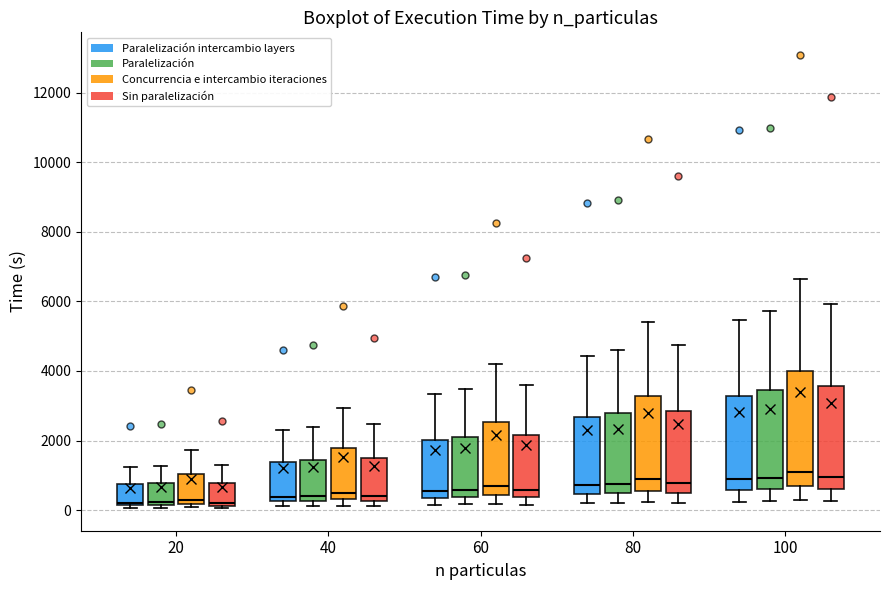

Where does the median line of the box for 40 (Sin paralelización) sit on the y-axis? The values are not printed on the chart, so give them approximately, as read against the axis.

400